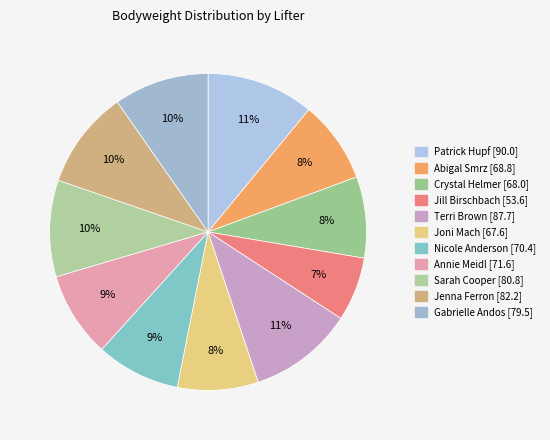

The Annie Meidl [71.6] slice represents 9% of the pie. True or false?

True